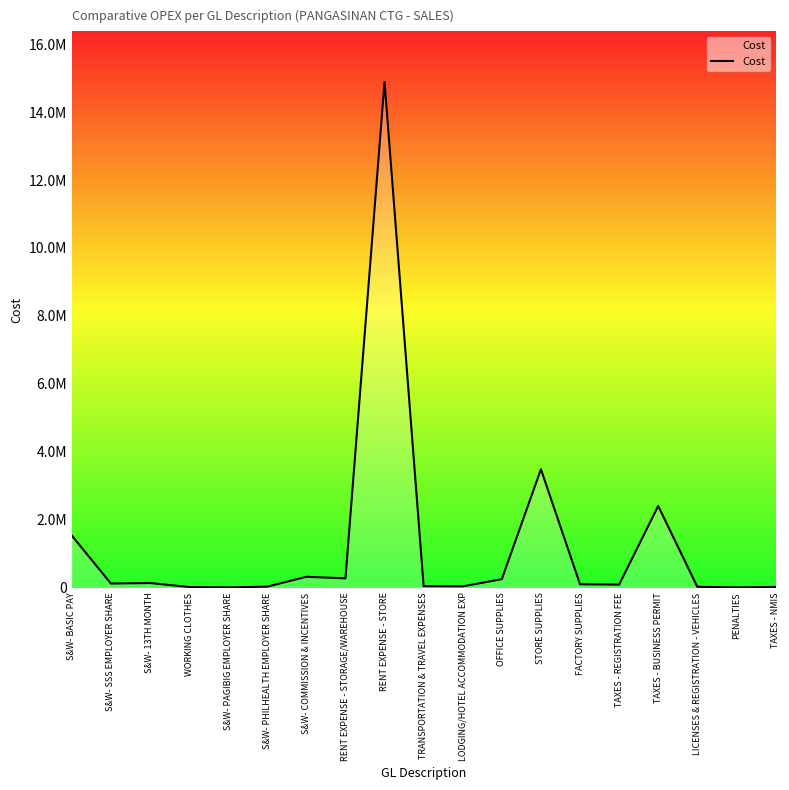

At which category does the chart reach its peak across all series?

RENT EXPENSE - STORE